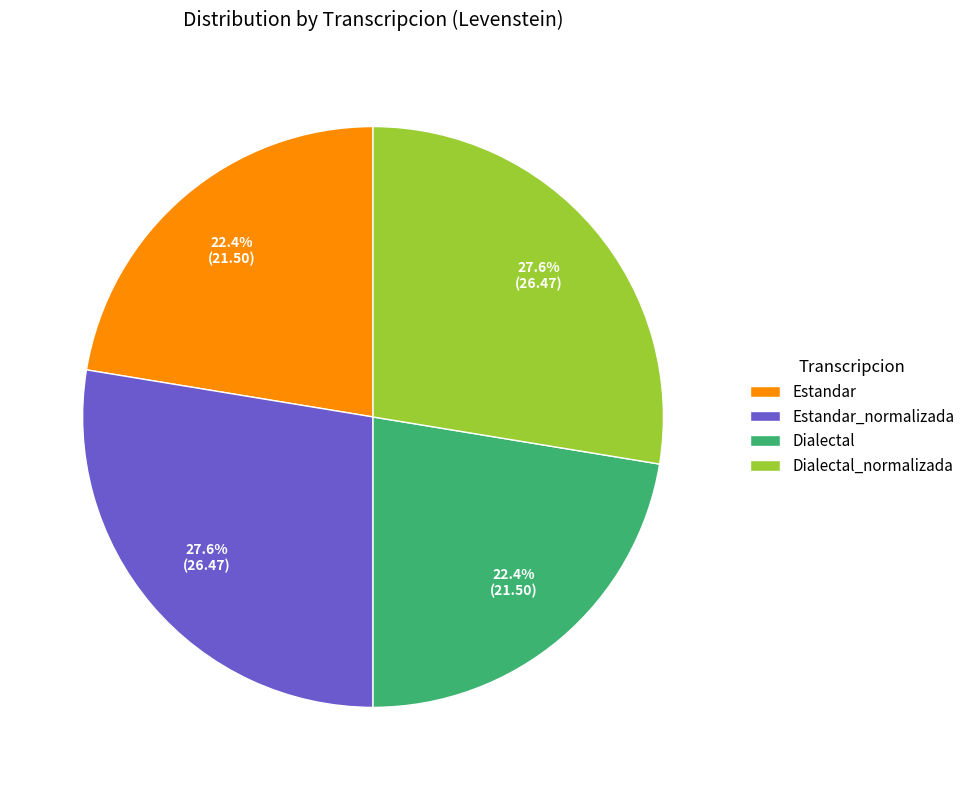

Is there any slice that represents more than half of the pie?

No